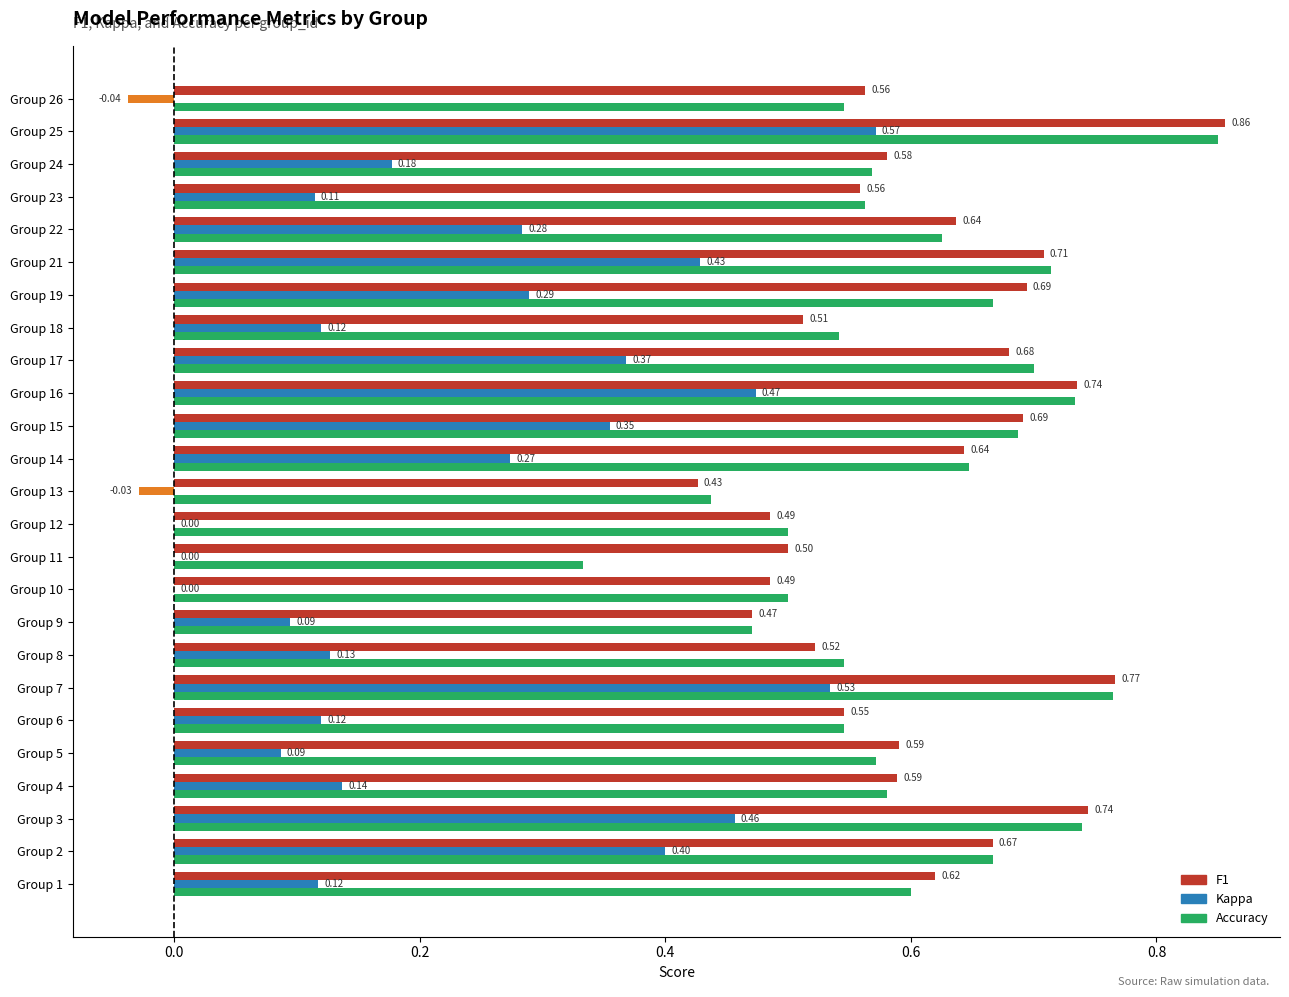

At which category is the sum across all series the highest?

Group 25